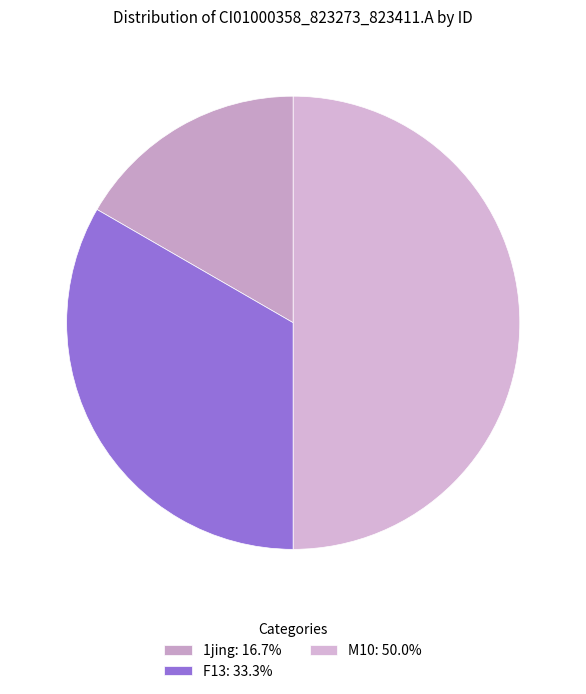

How many slices are in this pie chart?

3